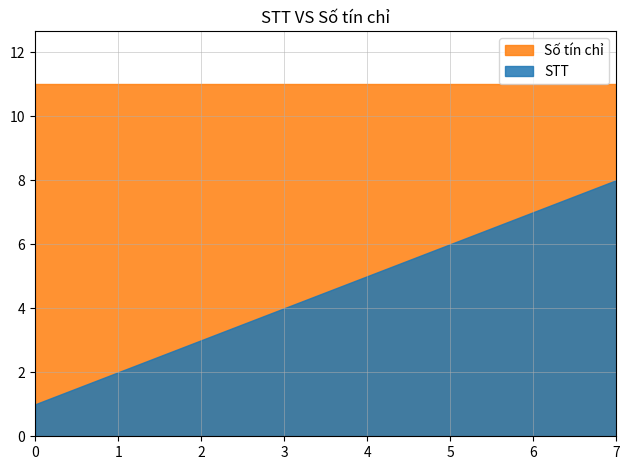

At which category is the sum across all series the highest?

7